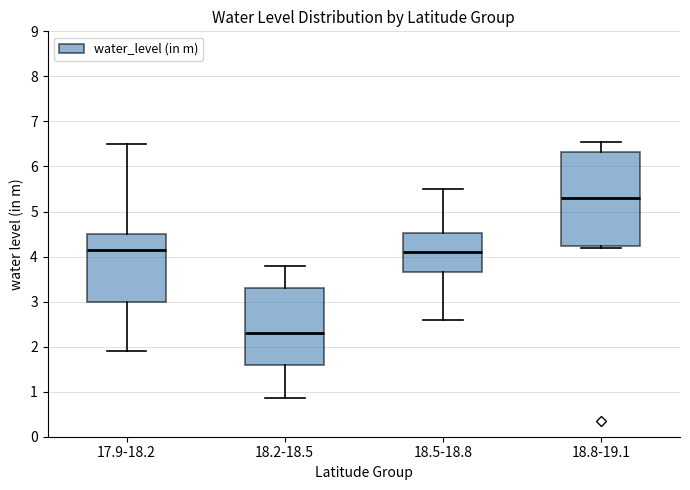

Where does the upper whisker of the box for 18.5-18.8 end on the y-axis? The values are not printed on the chart, so give them approximately, as read against the axis.

5.5